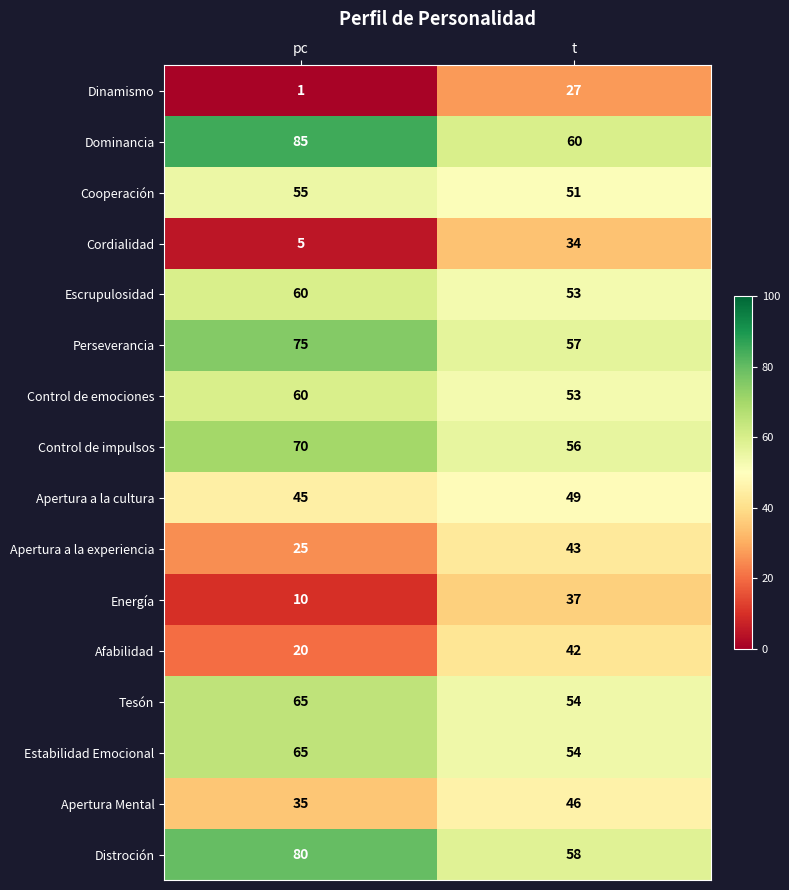

At which category is the sum across all series the highest?

t